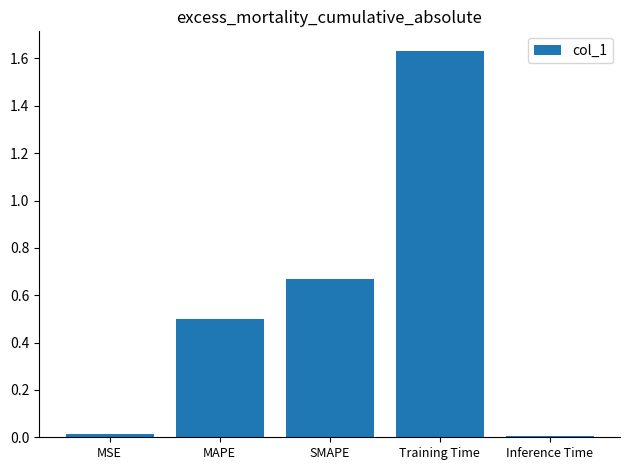

The chart shows a value of 0.5 at MAPE. True or false?

True